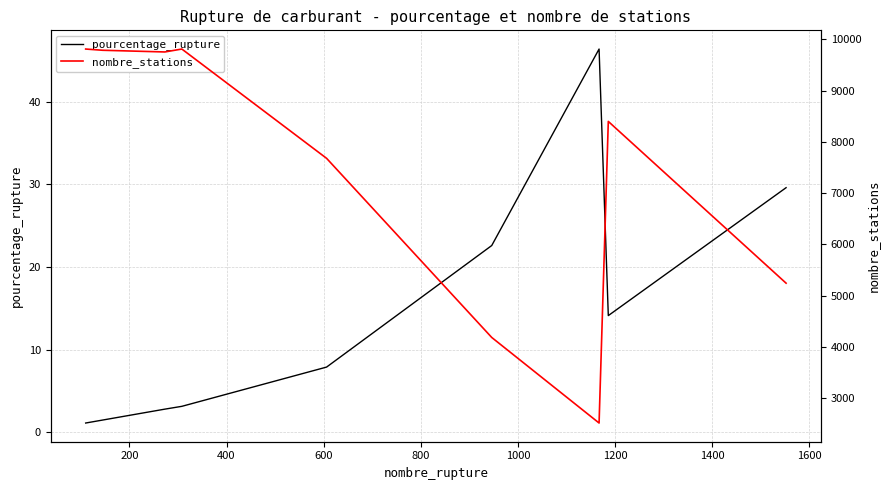

What is the smallest value displayed?

1.1